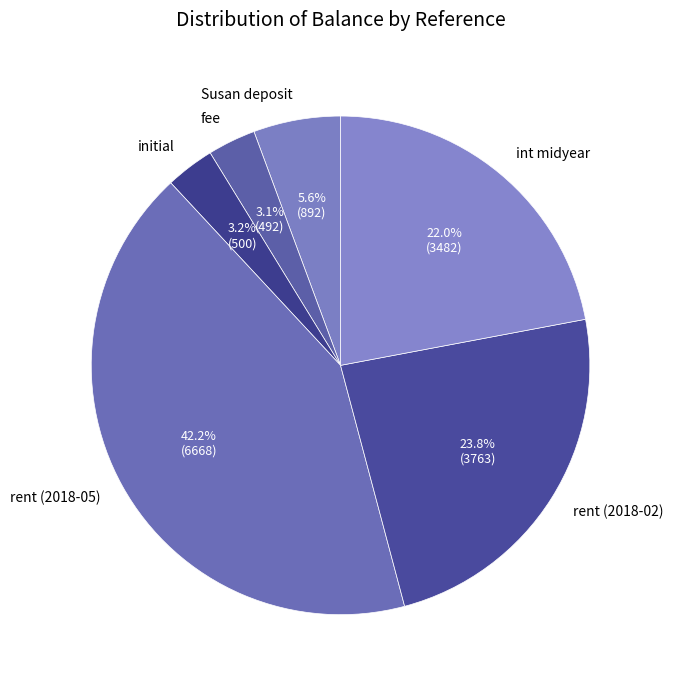

What percentage is the Susan deposit slice, to the nearest percent?

6%